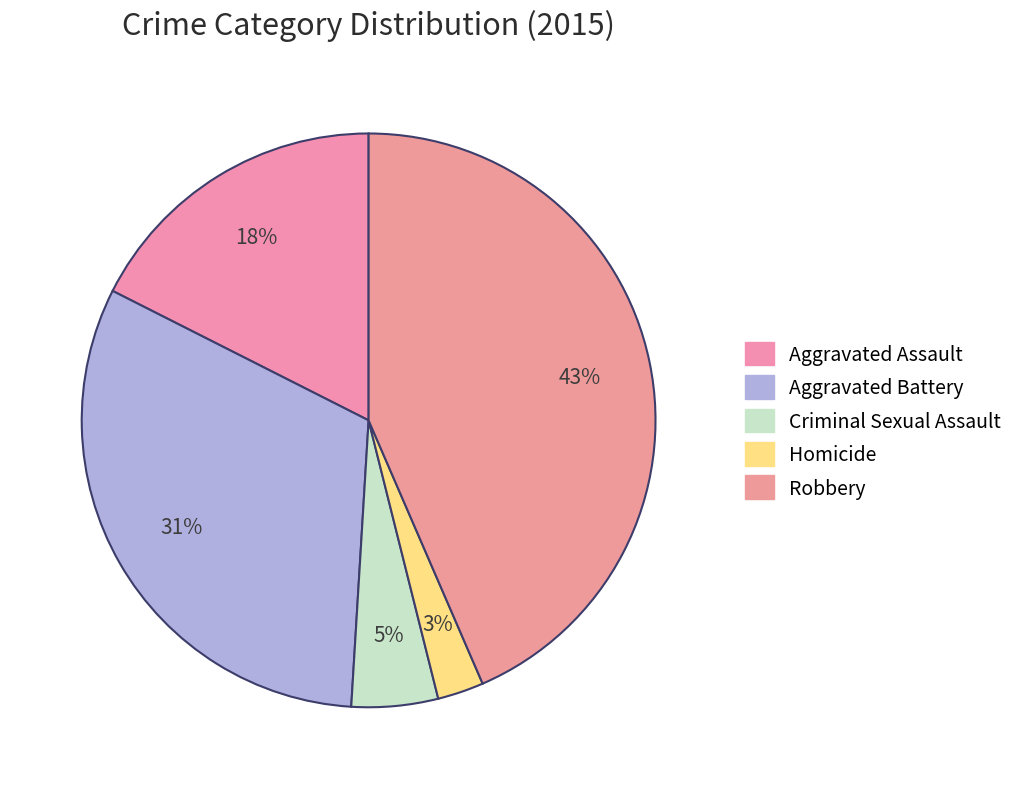

Is it true that Homicide is 3% of the pie?

True